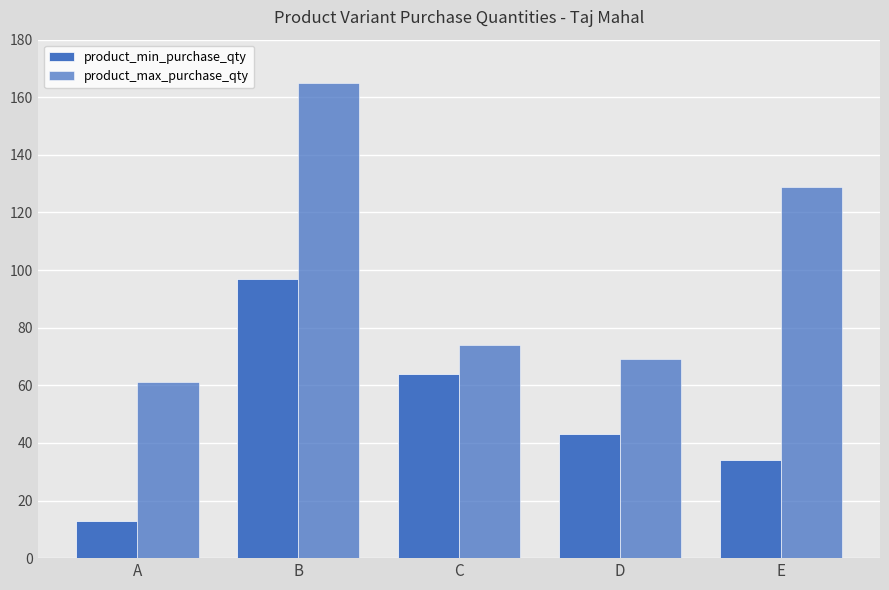

What is the highest value of the product_min_purchase_qty series?

97